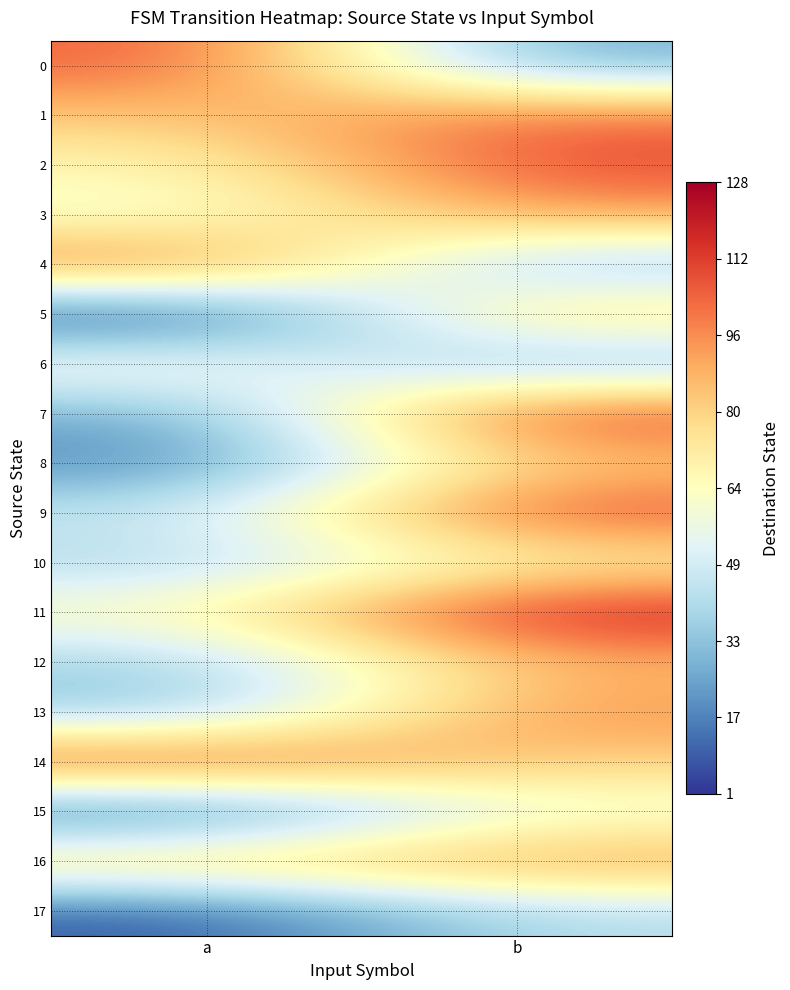

Between b and a, which is larger?

a